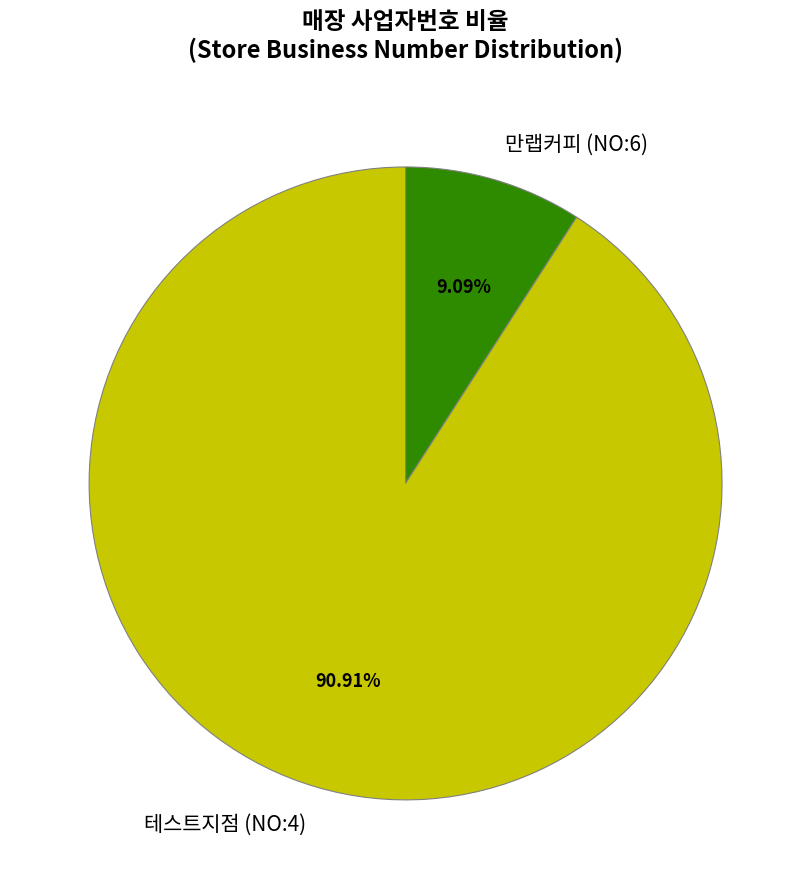

Rank the categories by value from lowest to highest.

만랩커피 (NO:6), 테스트지점 (NO:4)